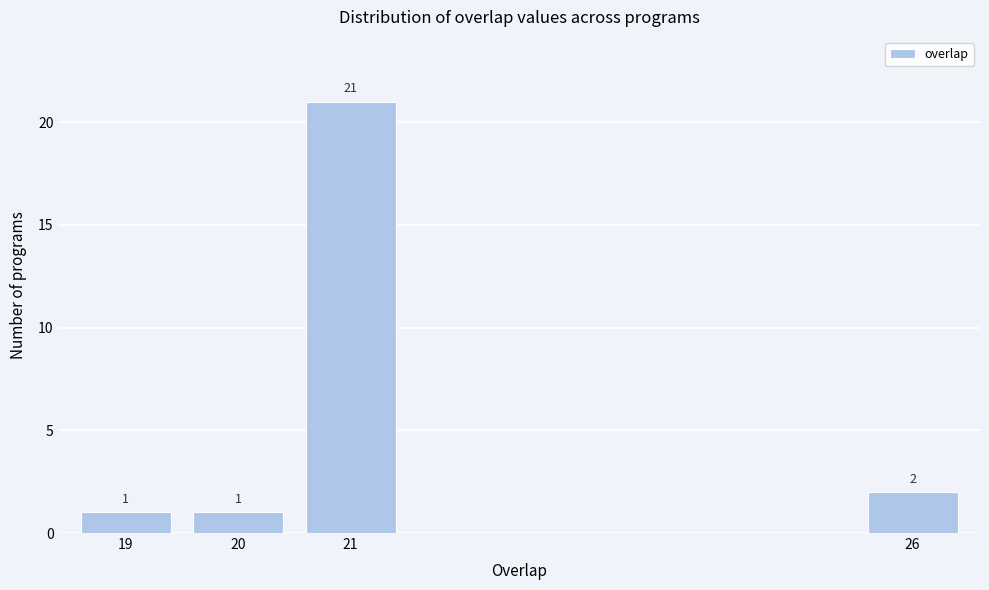

Reading left to right, what are all the values shown in this chart?

1	1	21	2